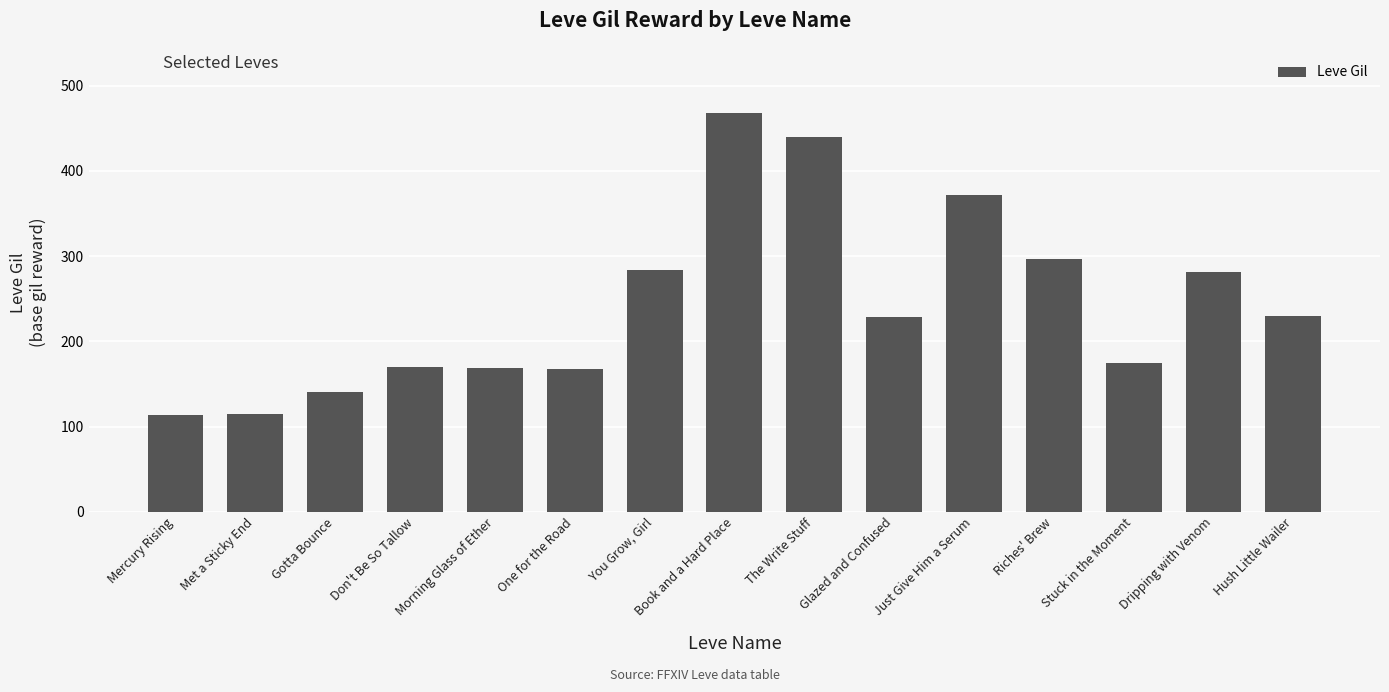

What is the difference between the second highest and second lowest values?

325